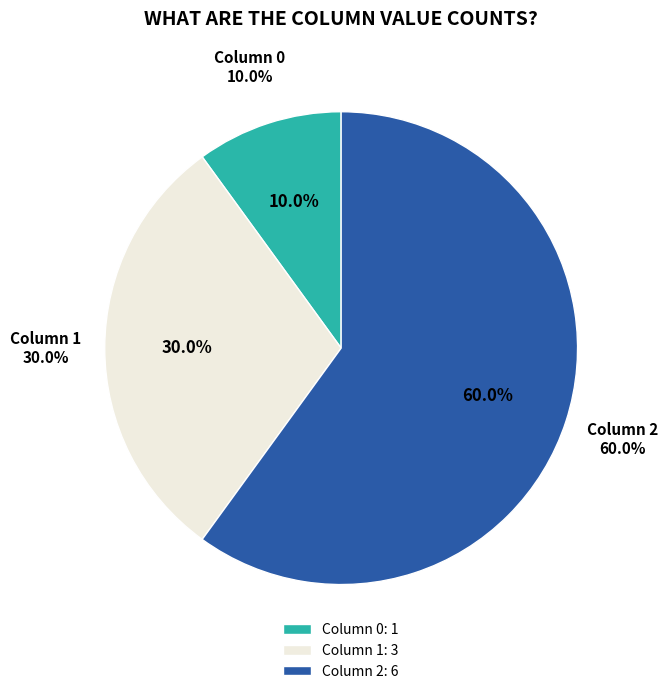

To the nearest percent, what portion does 2 represent?

60%